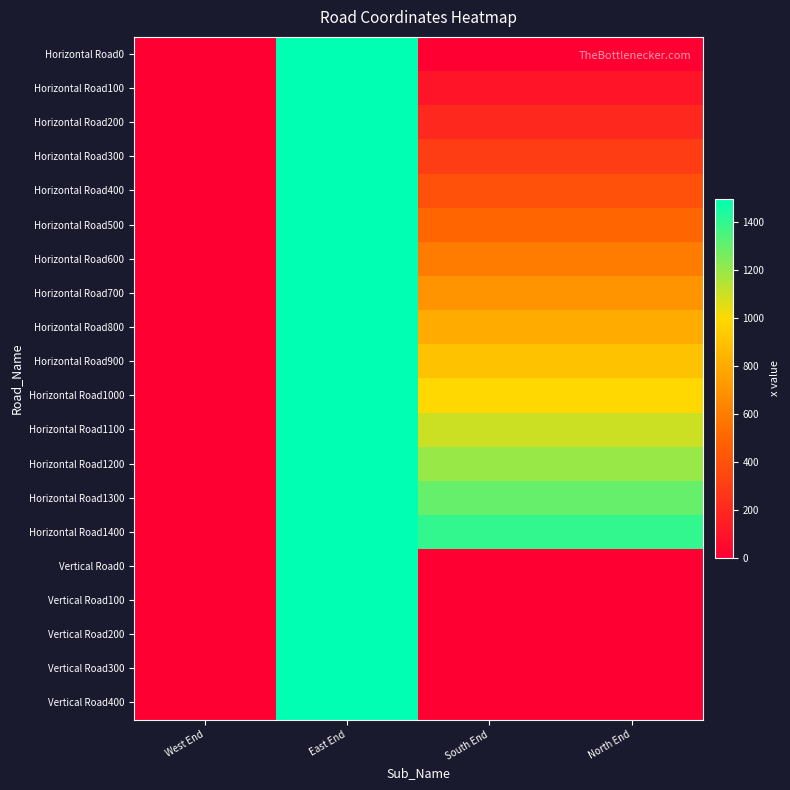

What is the greatest value displayed?

1500